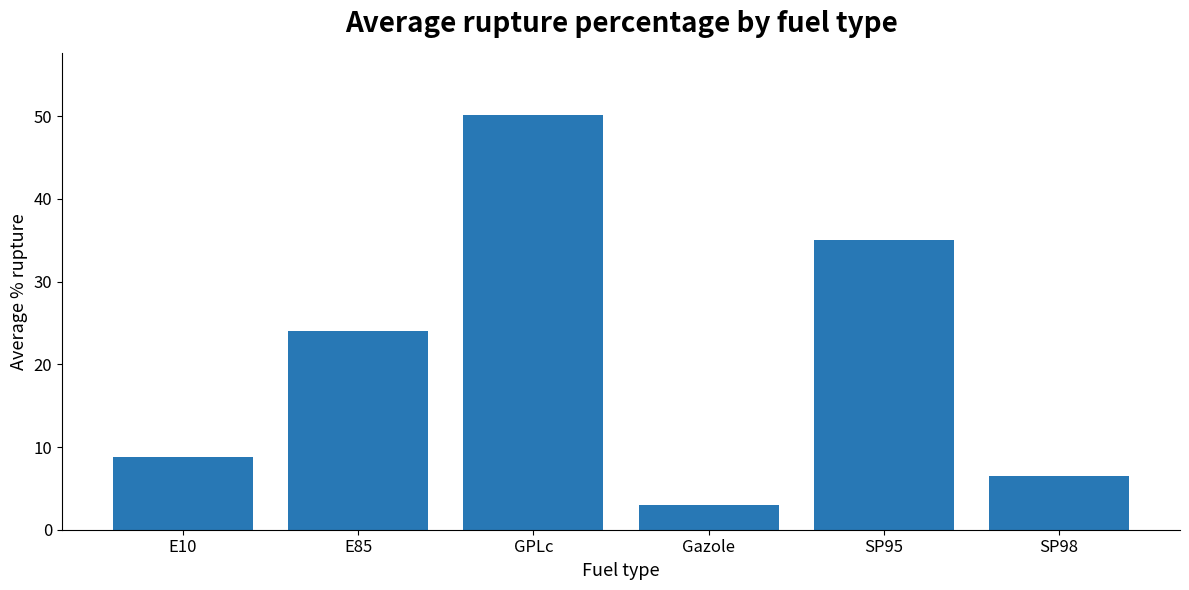

Where is the data nearest to the value 26?

E85